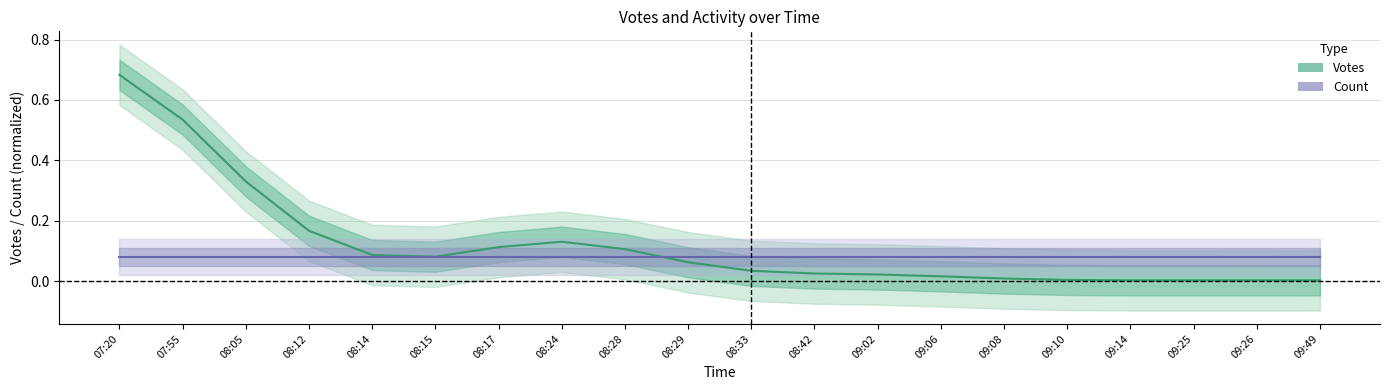

At which label is Votes closest to 0?

09:49